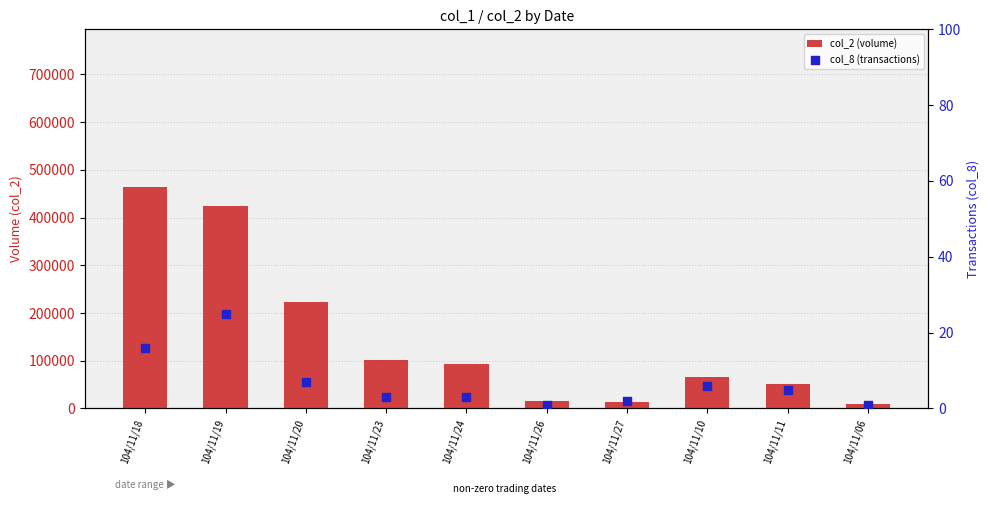

At how many categories does at least one series exceed 140605?

3